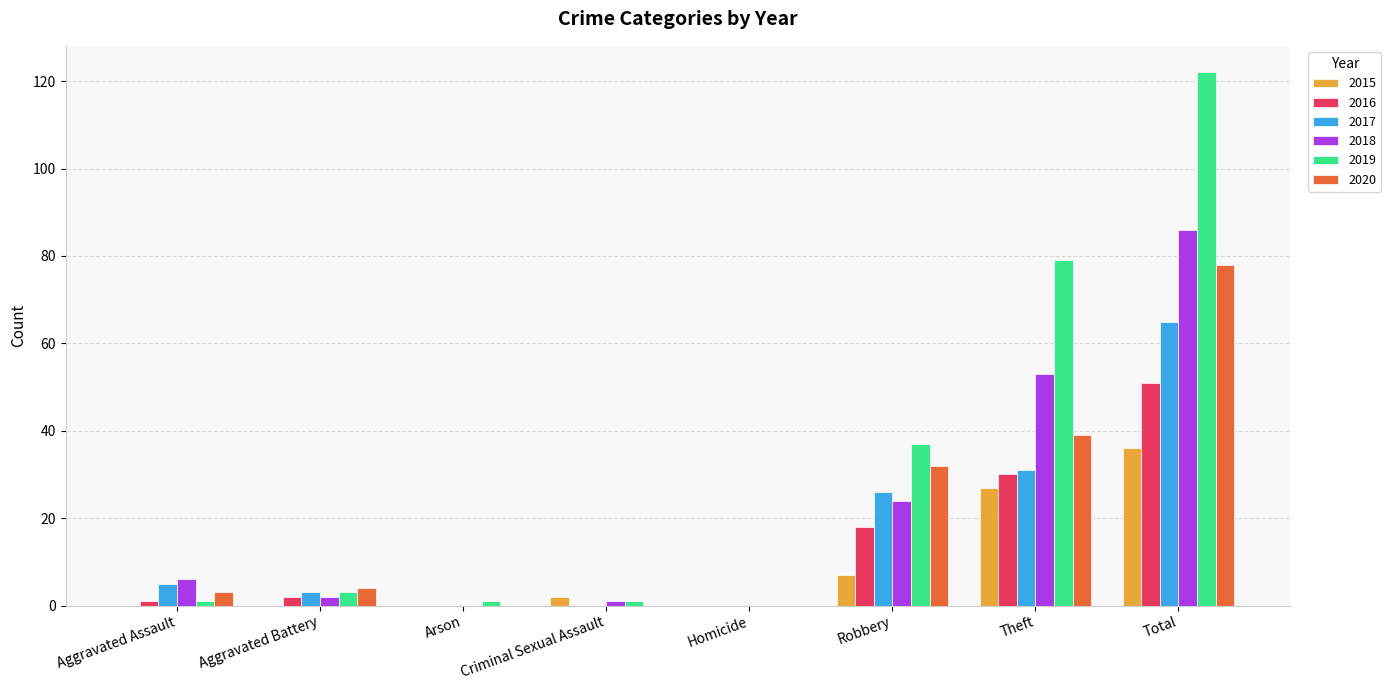

Are the bars horizontal?

No